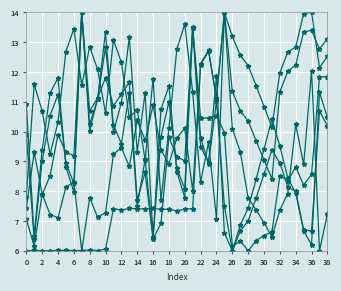

Count the number of data series in this chart.

6